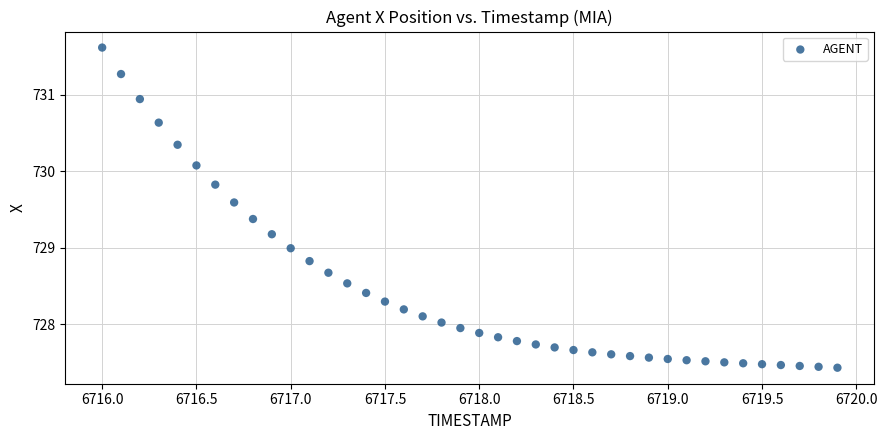

What is the range of X values (max minus min)?

3.9